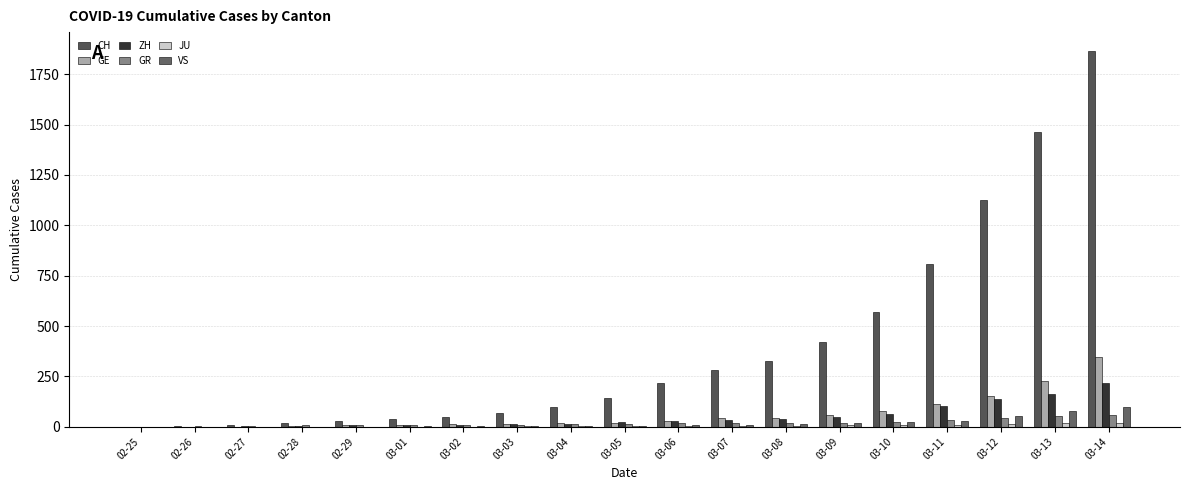

Is it true that GE equals 0 at 02-27?

False